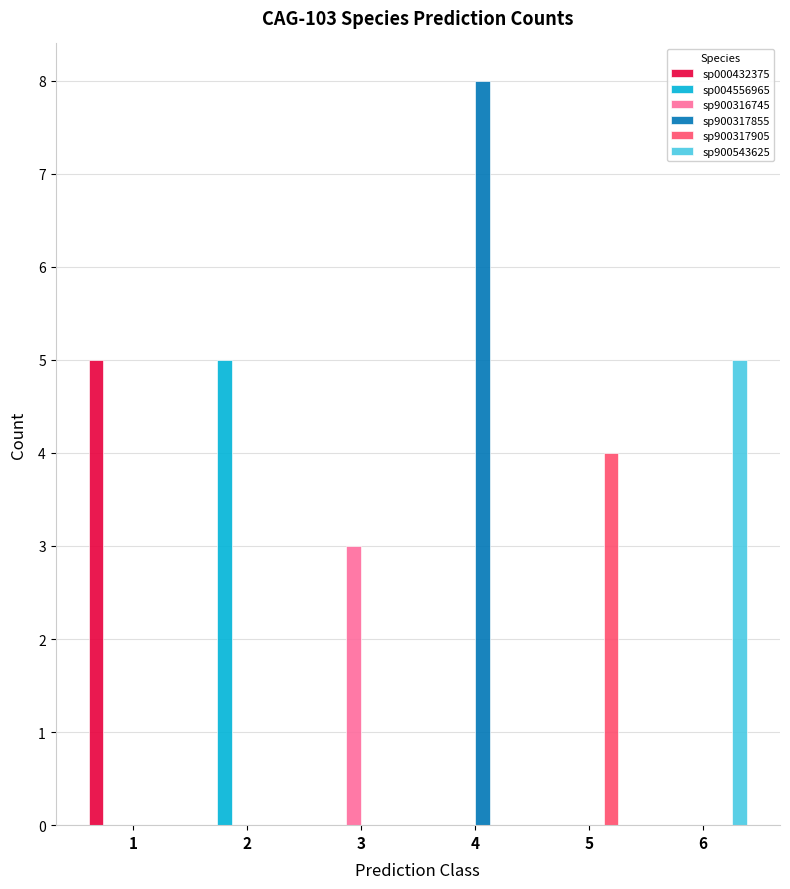

Which category has the highest value in the sp004556965 series?

2